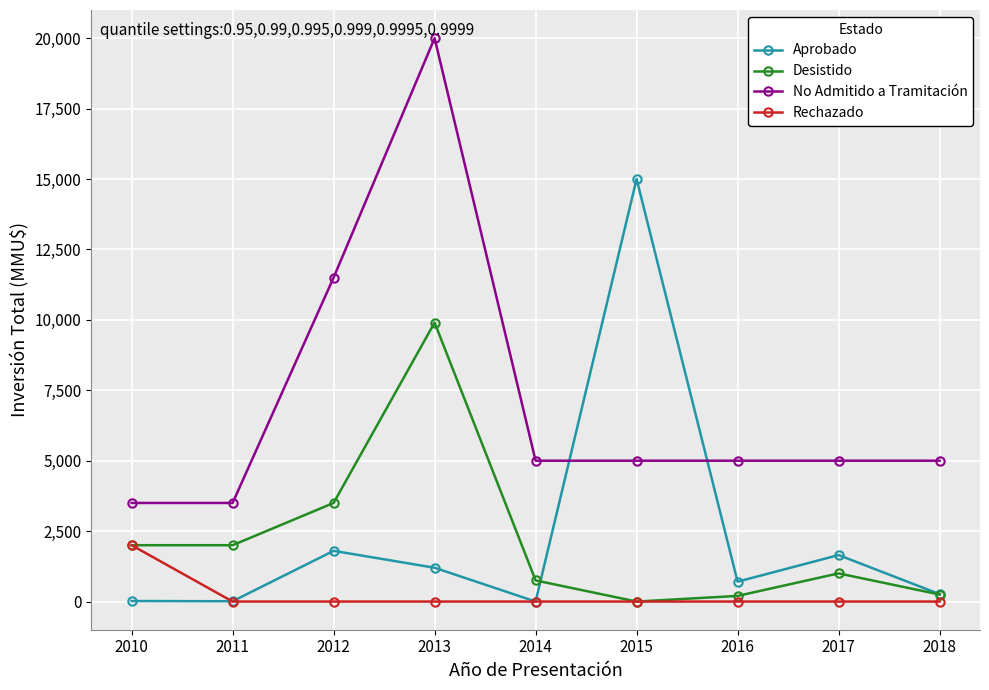

What is the difference between the maximum and second lowest values in the Rechazado series?

2000